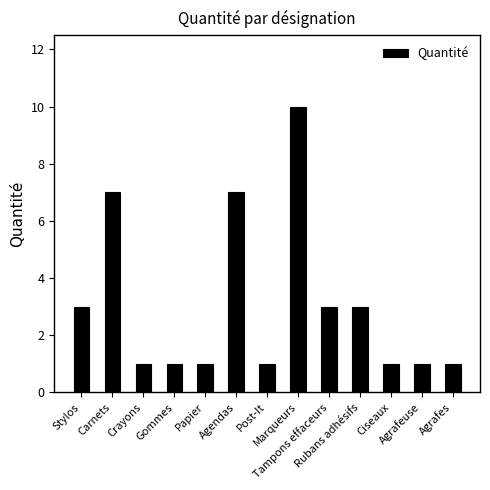

What is the sum of all values?

40